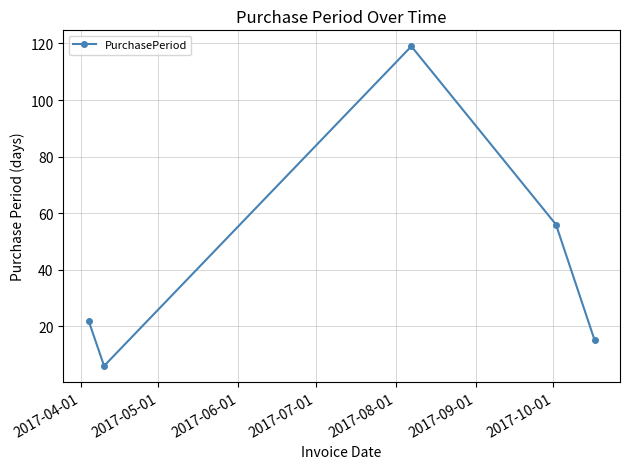

How many points are higher than both their immediate neighbors (excluding endpoints)?

1